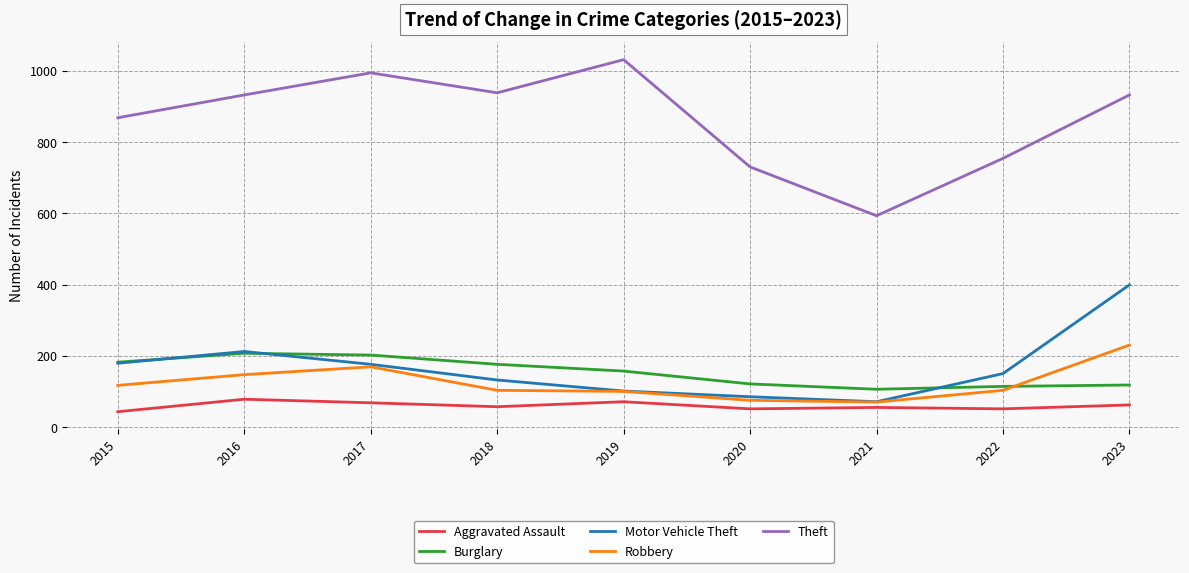

At which label is Burglary closest to 156?

2019